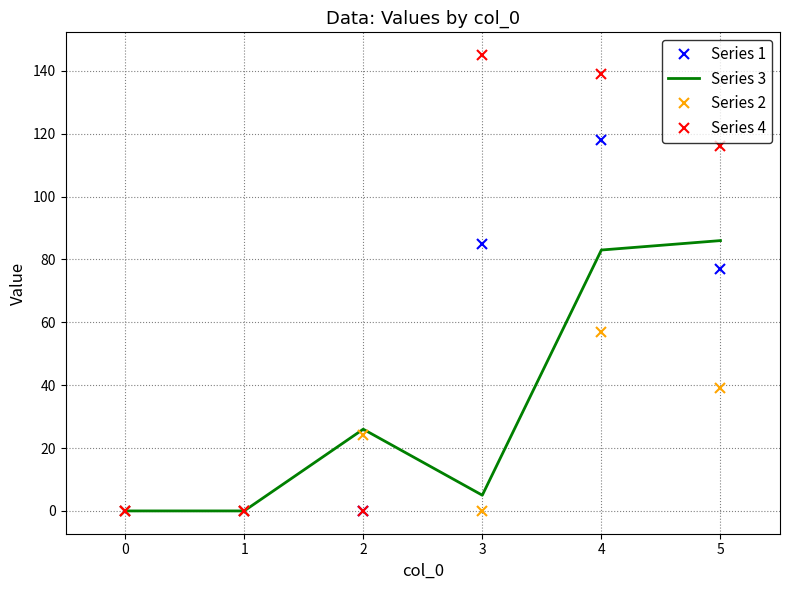

The Series 2 series shows 0 at 0. True or false?

True